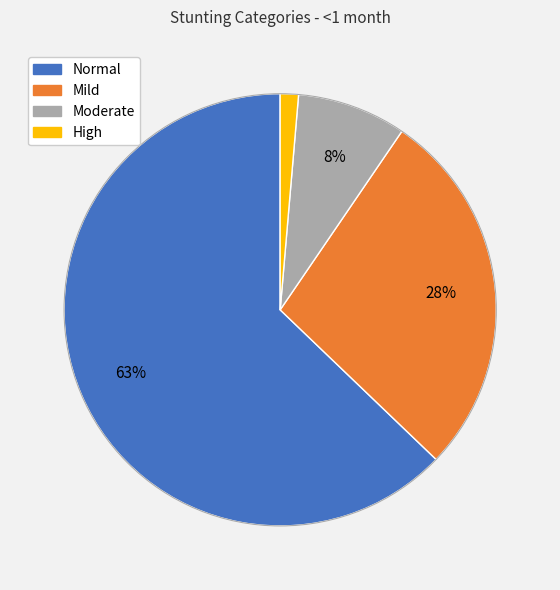

Count the number of slices in the pie.

4